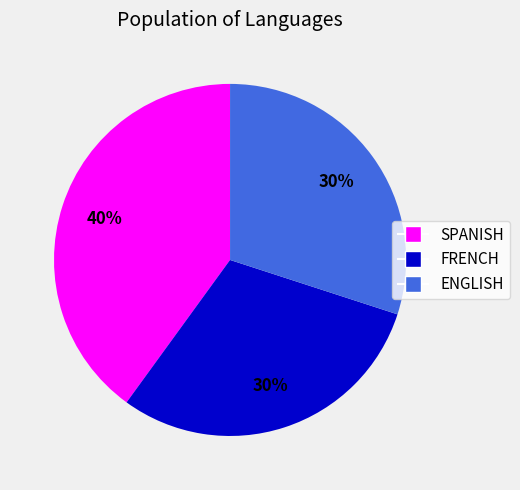

Which slice is the largest?

SPANISH